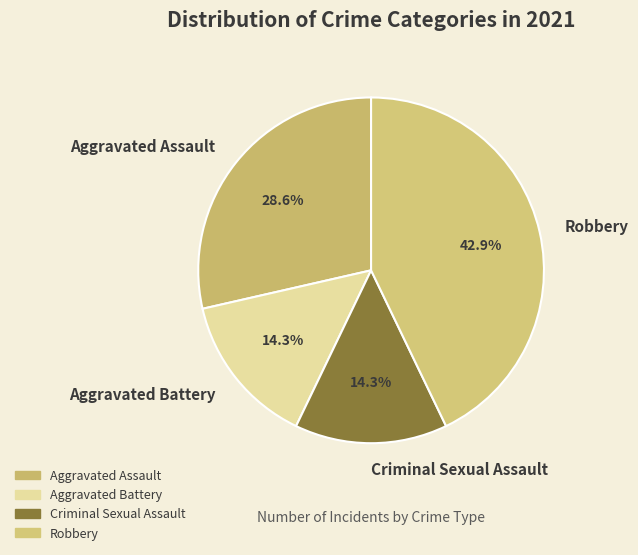

Do Criminal Sexual Assault and Robbery together represent more than half of the pie?

Yes